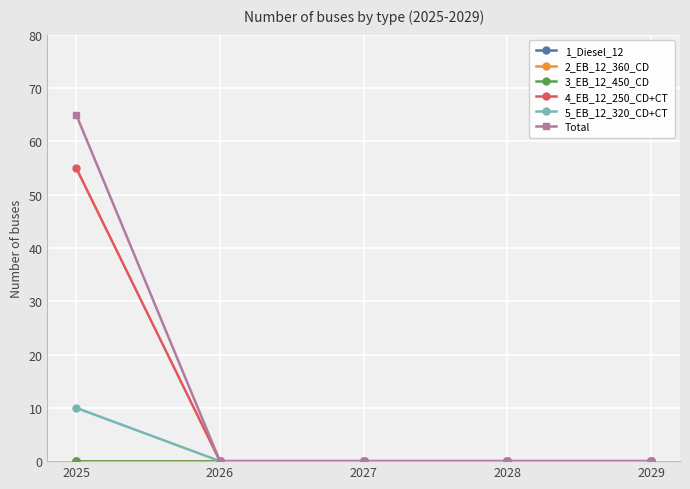

At how many categories does at least one series exceed 24?

1